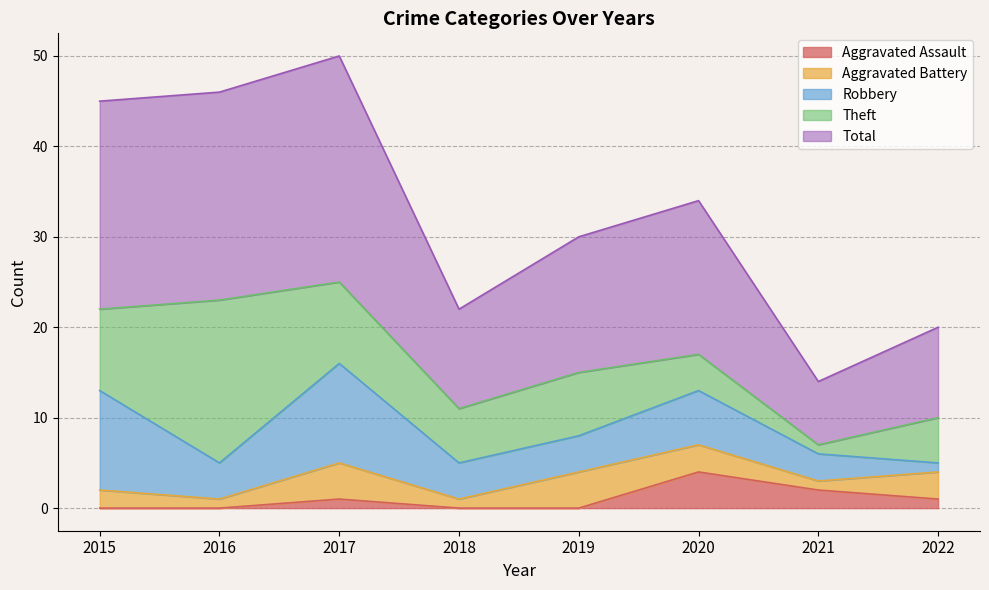

Is the value of Robbery at 2019 greater than the value of Total at 2019?

No